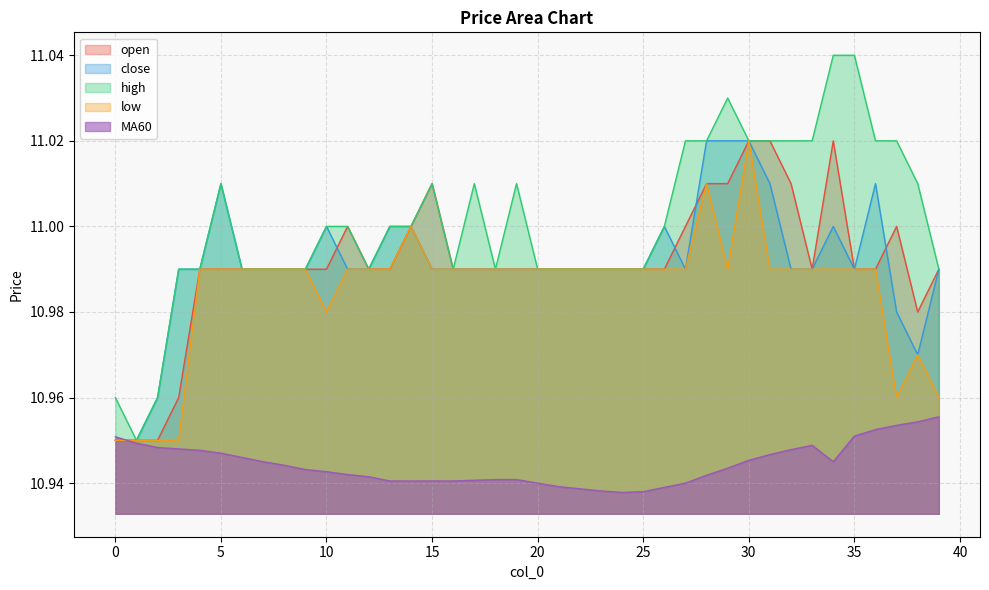

How many high values are between 10 and 11?

24